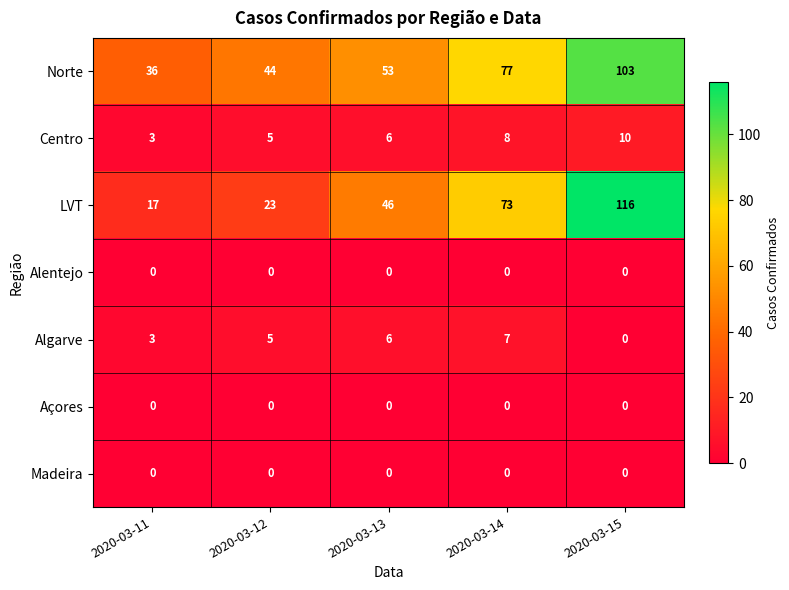

How many series are shown in this chart?

7